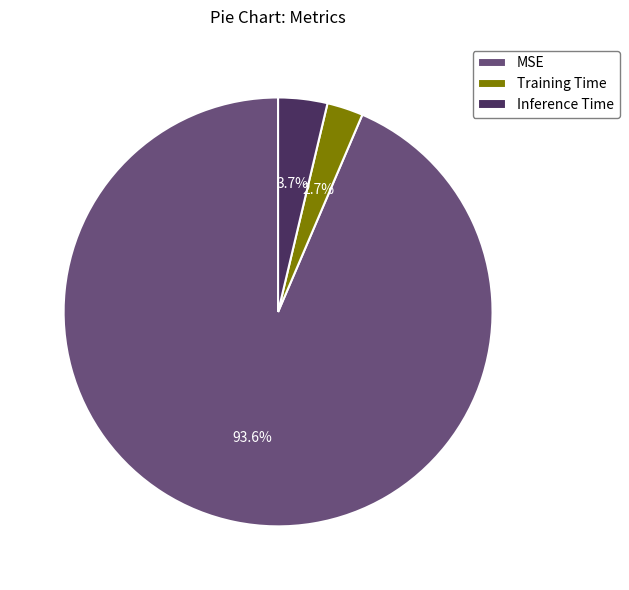

How many segments does this pie chart have?

3